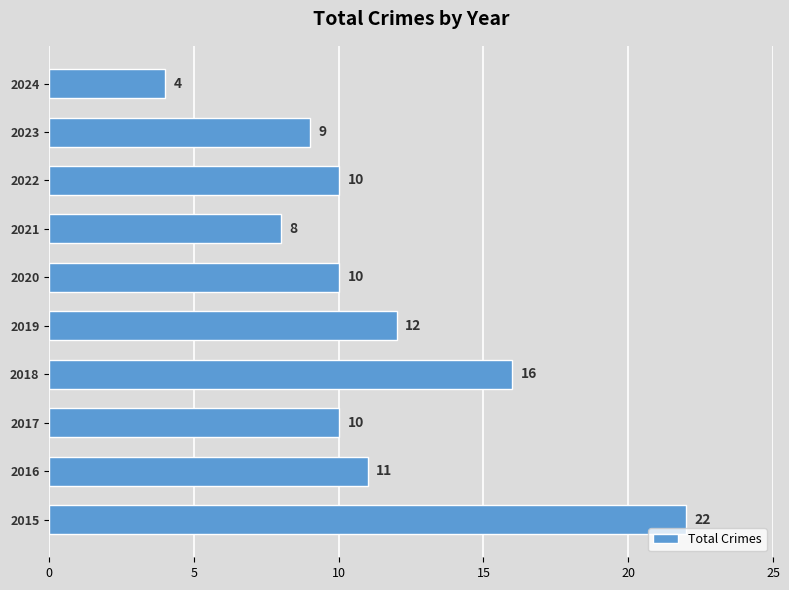

What is the ratio of the value at 2019 to the value at 2020?

1.2